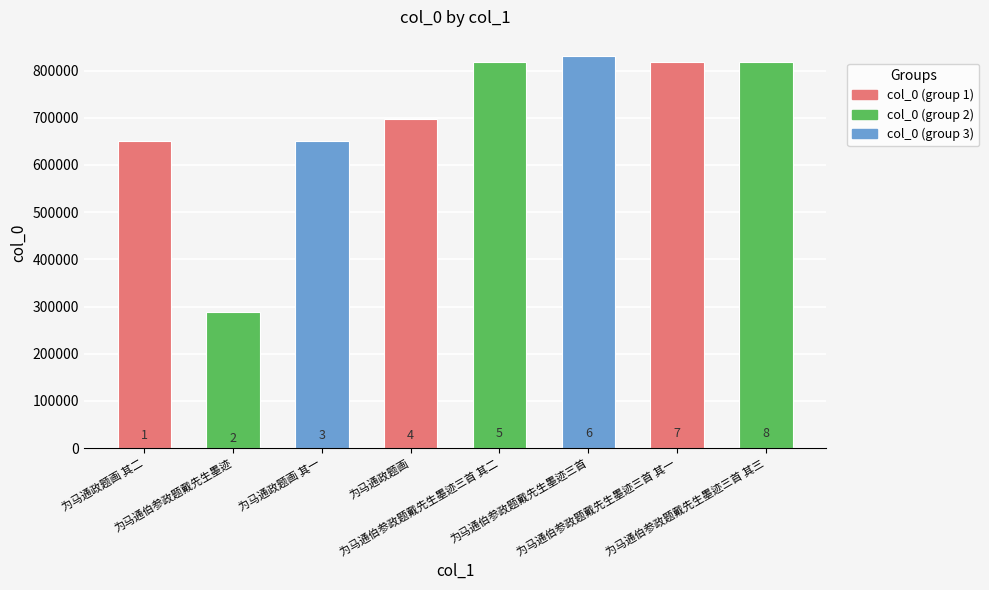

Are the bars horizontal?

No